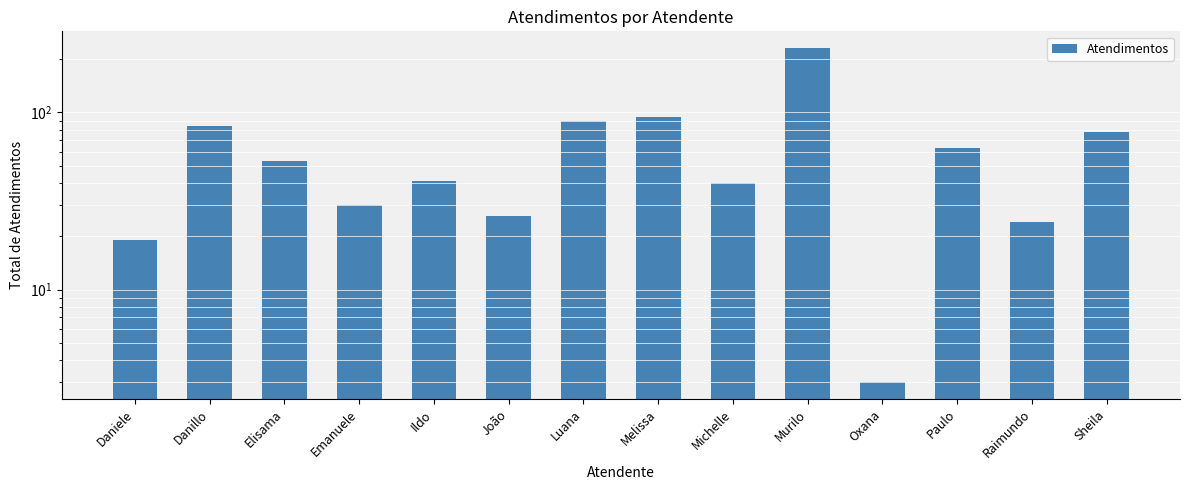

Are the bars horizontal?

No